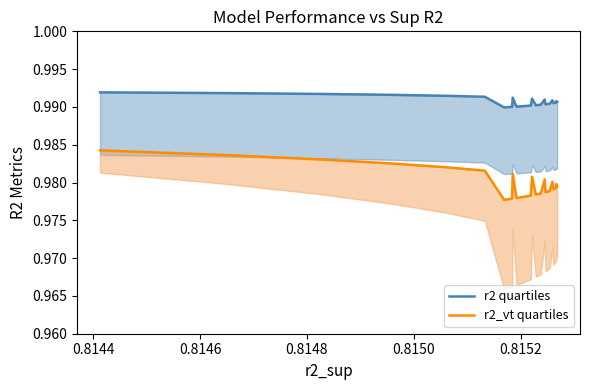

Rank the series by their maximum value, from lowest to highest.

r2_vt quartiles, r2 quartiles